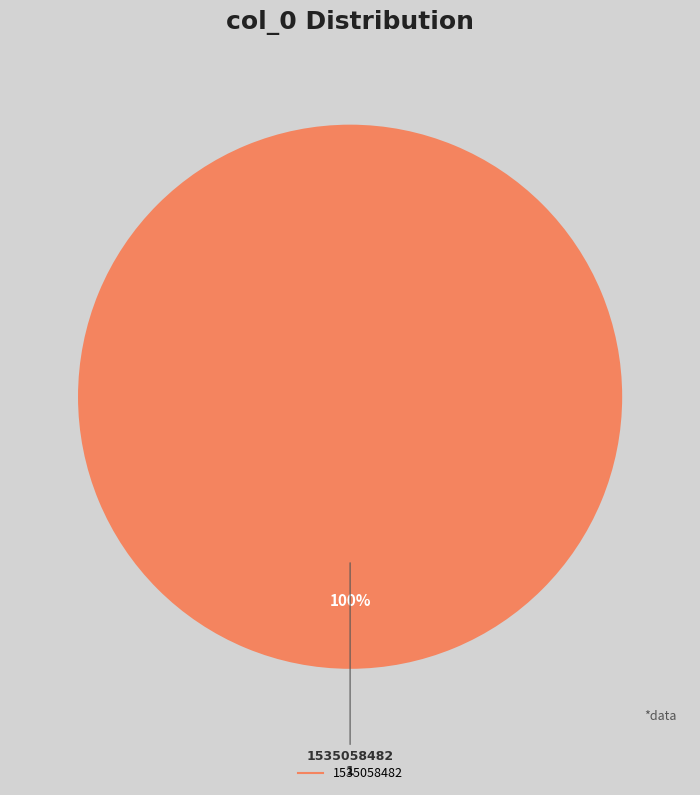

Does any single category account for the majority?

Yes